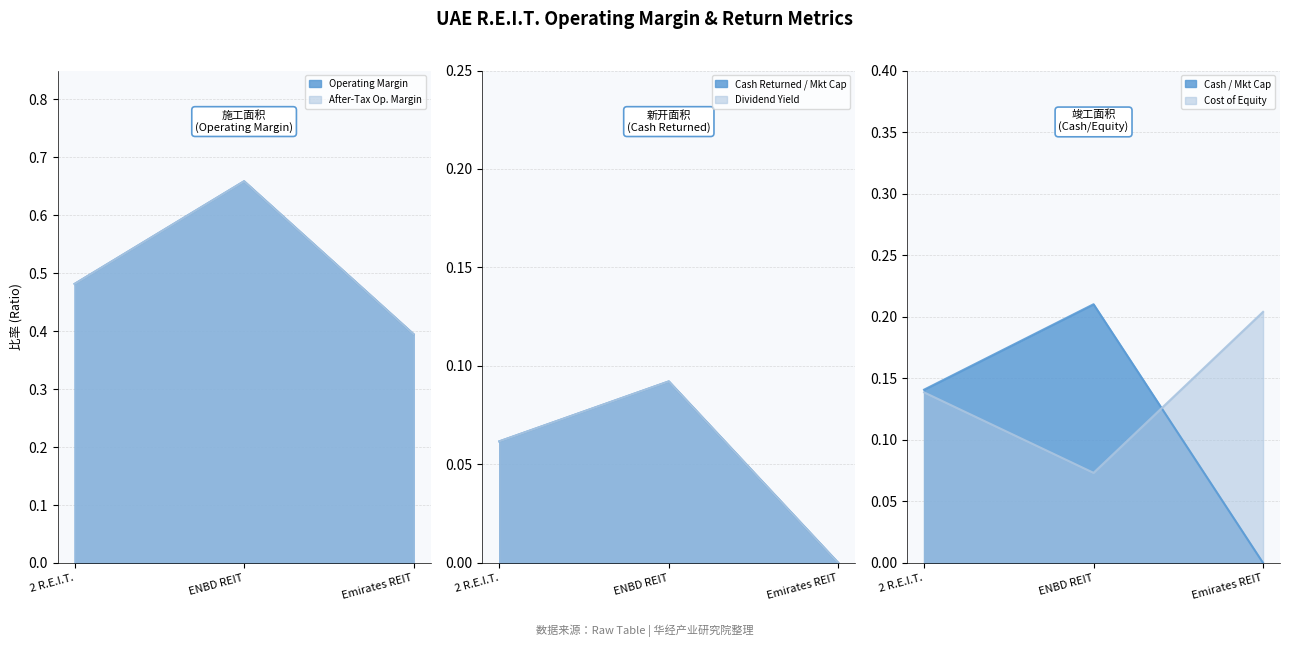

What position from the left is ENBD REIT?

2